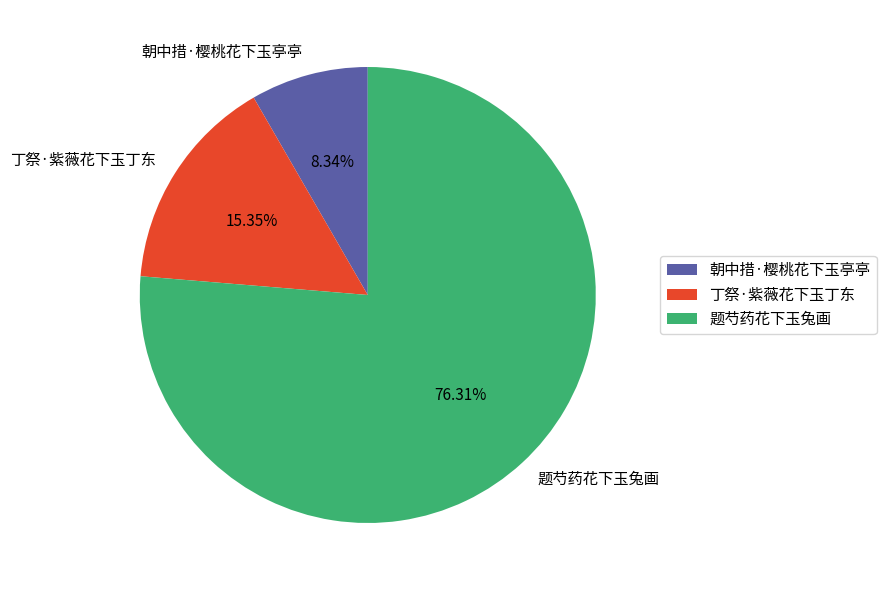

Rank the categories by value from lowest to highest.

朝中措·樱桃花下玉亭亭, 丁祭·紫薇花下玉丁东, 题芍药花下玉兔画